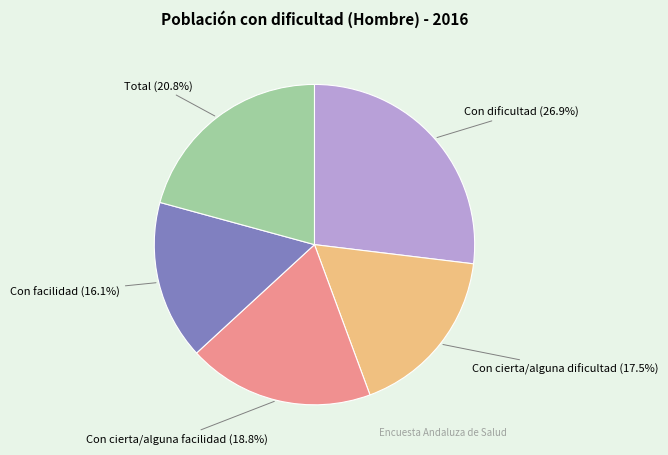

Is there a majority slice in this chart?

No